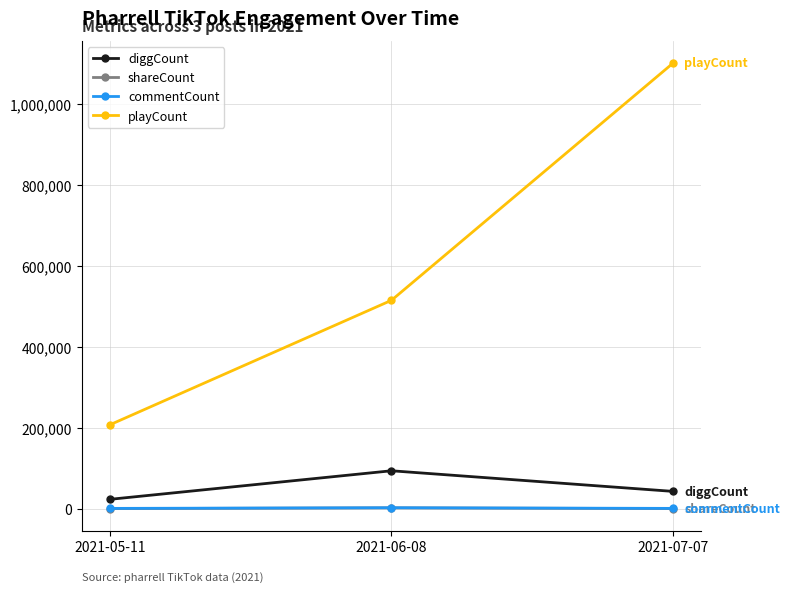

What is the minimum value for commentCount?

832